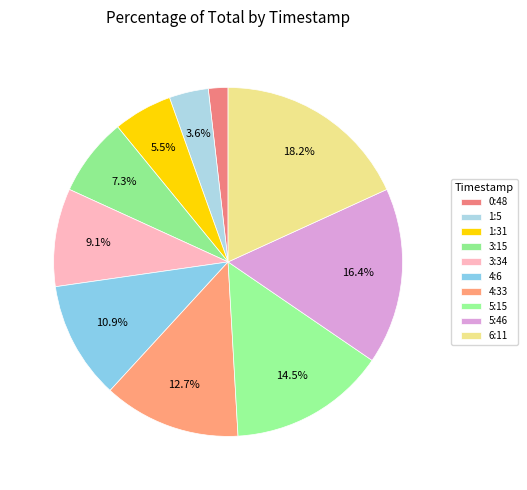

To the nearest percent, what is the average slice percentage?

10%